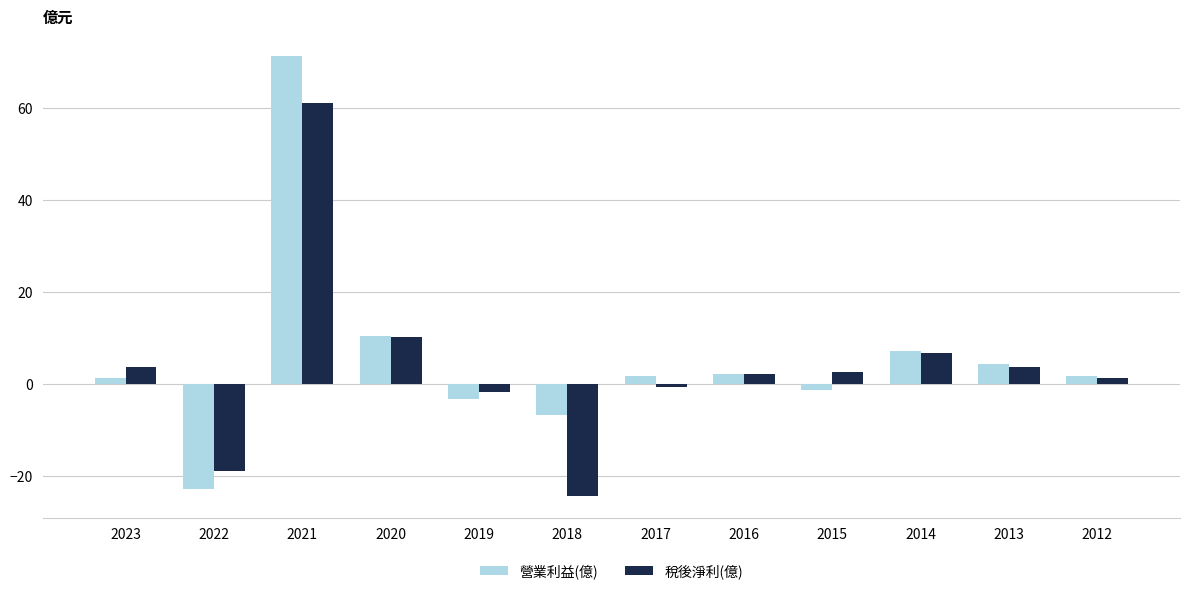

Count the number of categories in the chart.

12